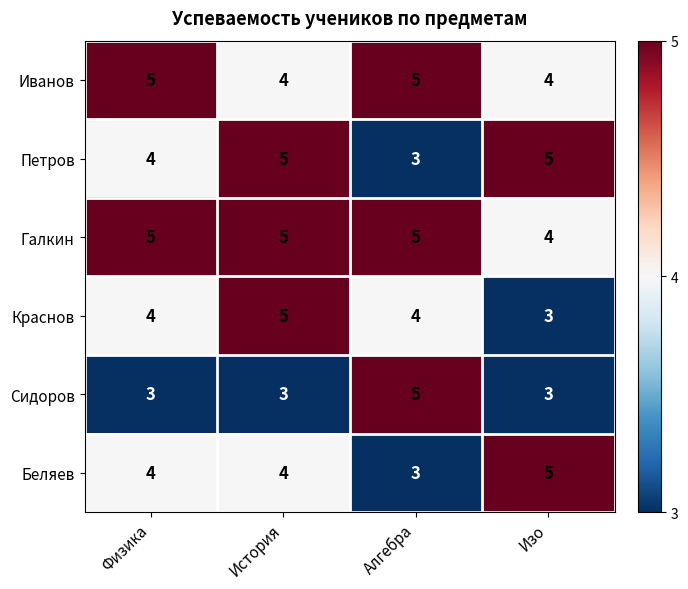

Is it true that Сидоров equals 3 at История?

True